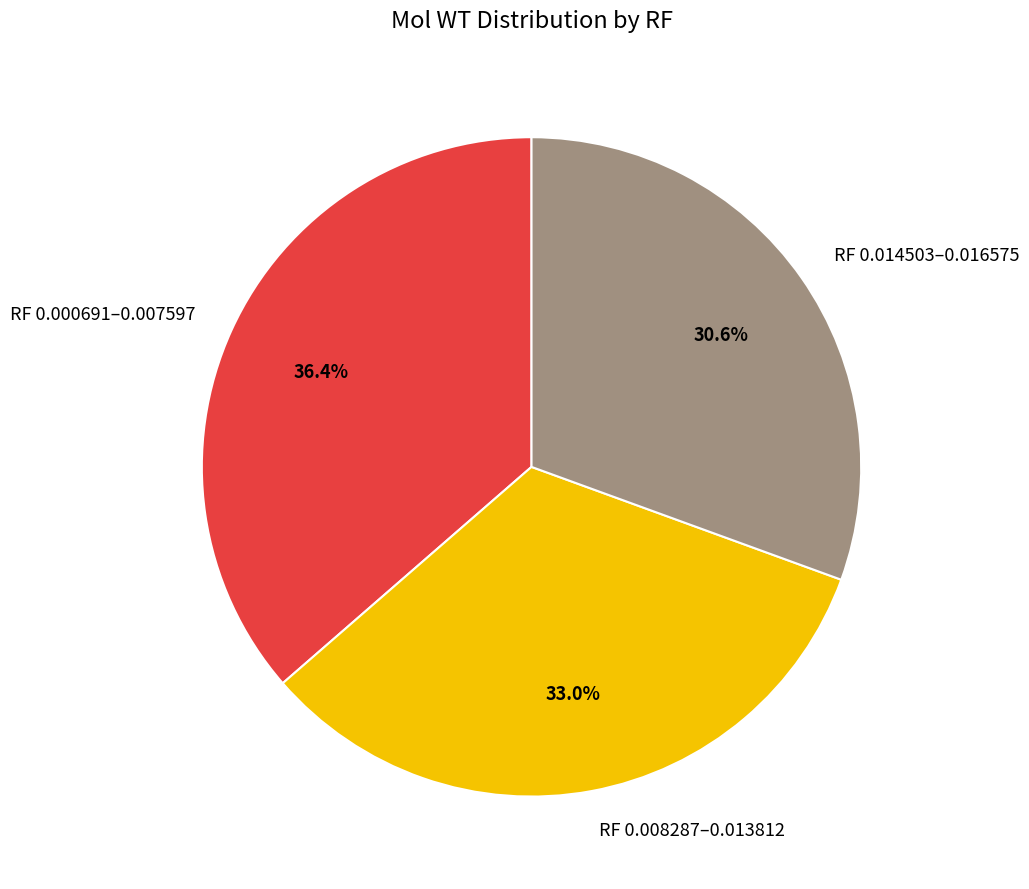

Is there any slice that represents more than half of the pie?

No